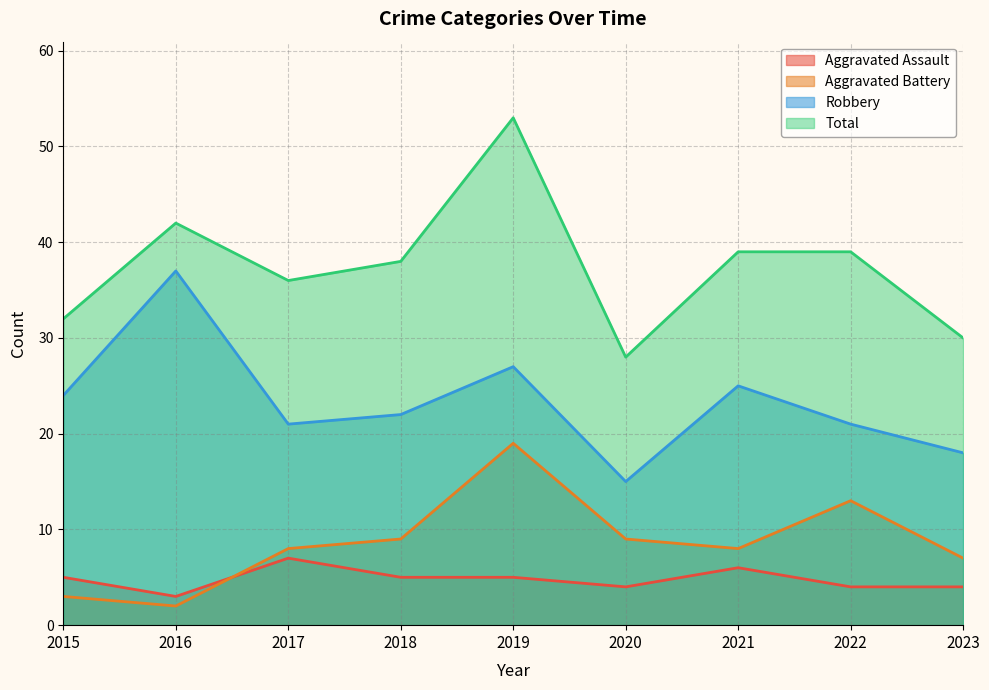

In Aggravated Battery, how many points are lower than both neighbors (excluding endpoints)?

2